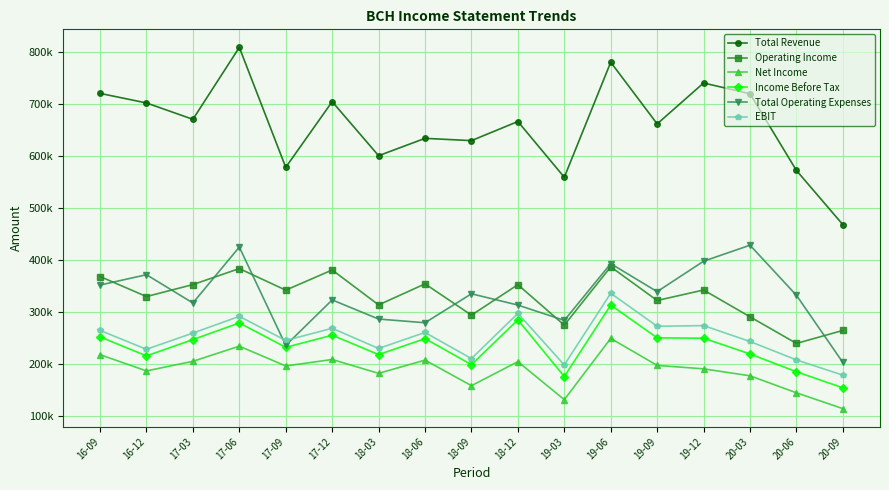

Is the value of EBIT at 18-12 greater than the value of Net Income at 18-03?

Yes